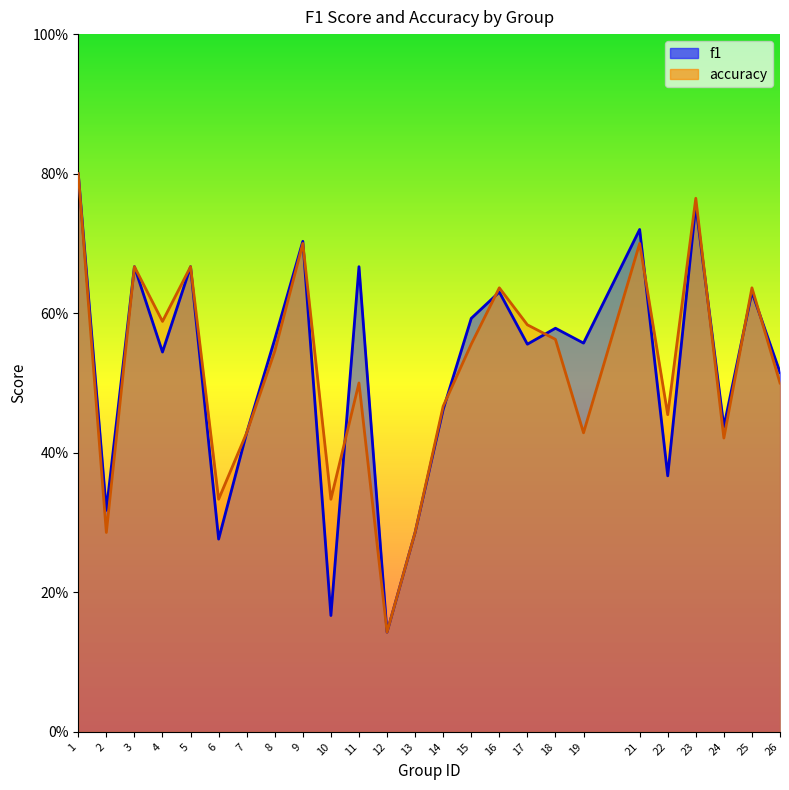

Which category has the lowest value in the f1 series?

12